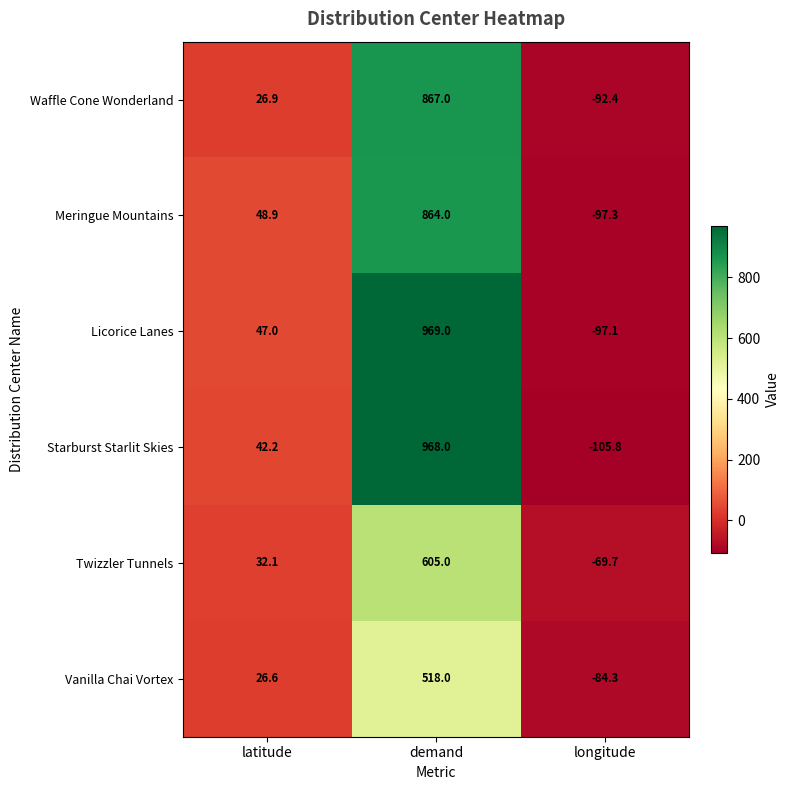

What is the difference between the Starburst Starlit Skies values at longitude and latitude?

148.0